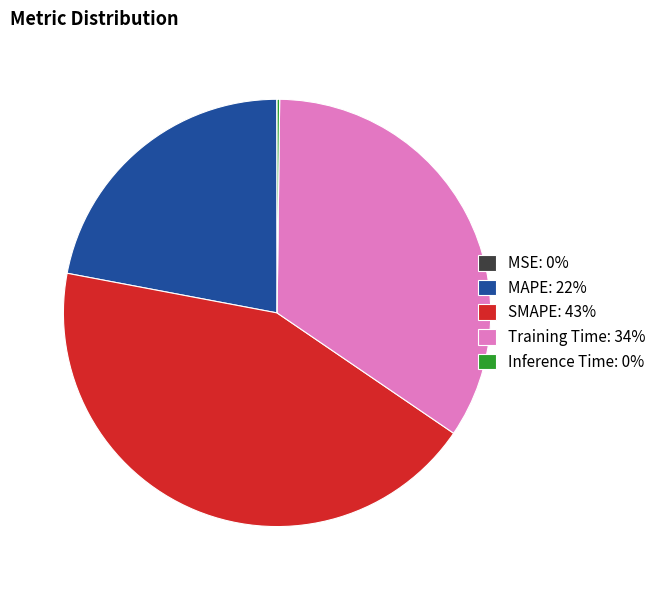

Which has a higher value, Training Time: 34% or MAPE: 22%?

Training Time: 34%